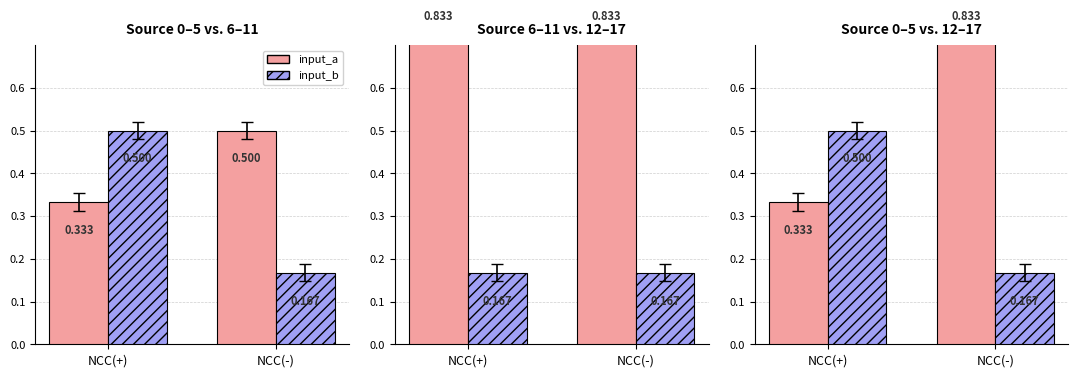

Which series has the largest total across all categories?

input_a